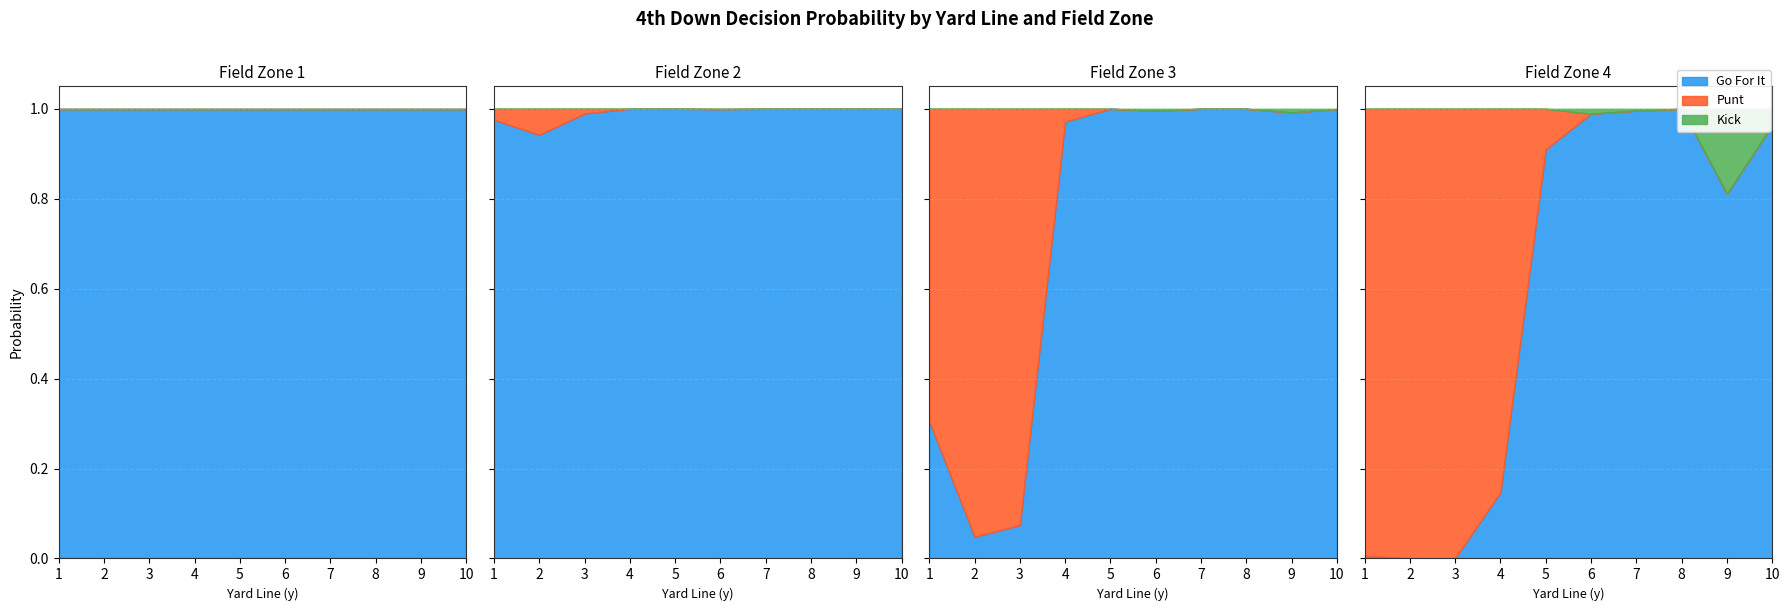

True or false: gofor and kick intersect in this chart.

False